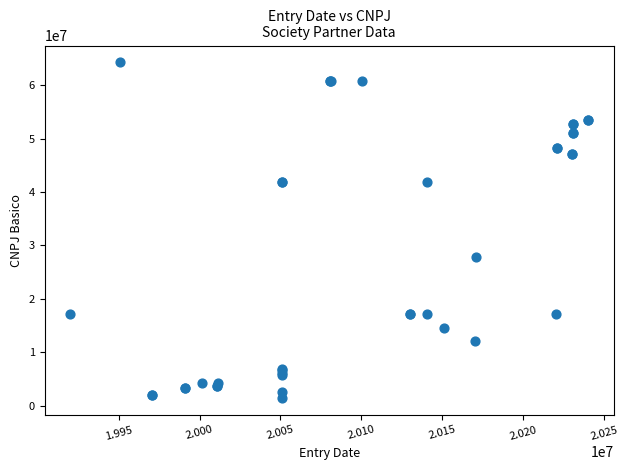

What Y value in the scatter plot is closest to 32858861?

27895528